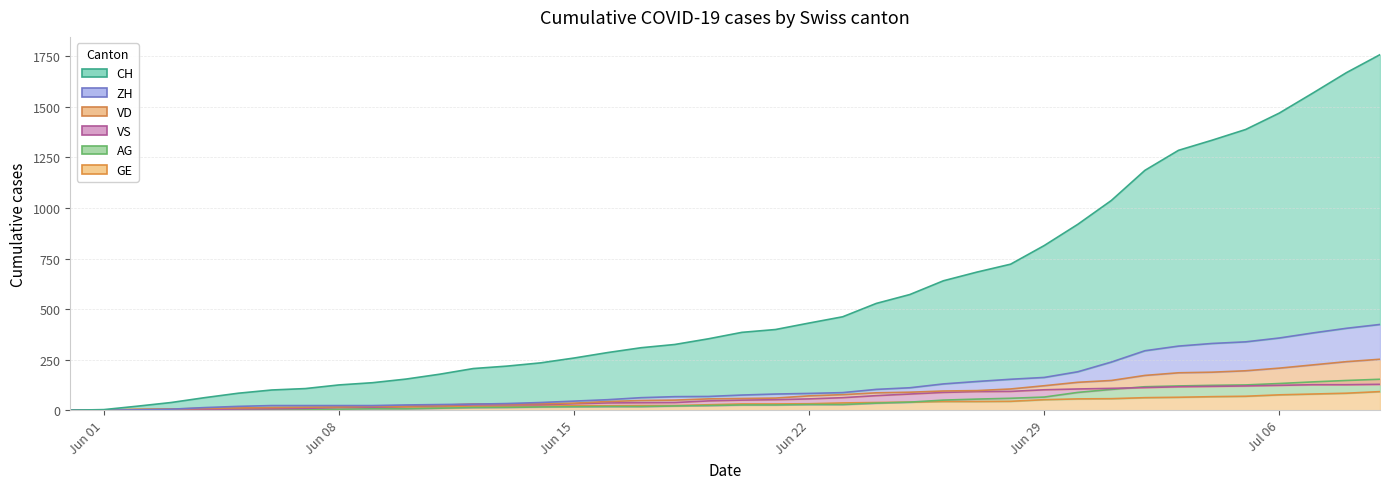

What is the average value of the GE series?

35